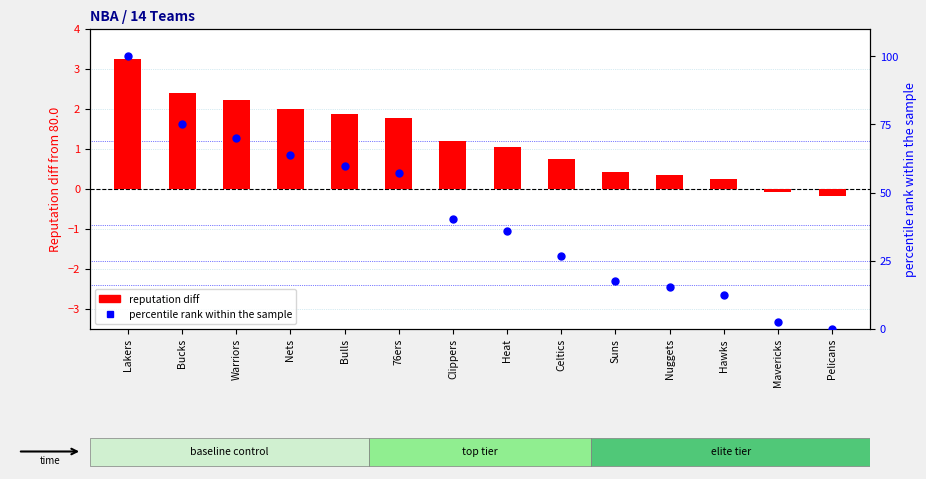

Is the value of percentile rank within league at Bucks greater than the value of reputation diff from baseline at Clippers?

Yes